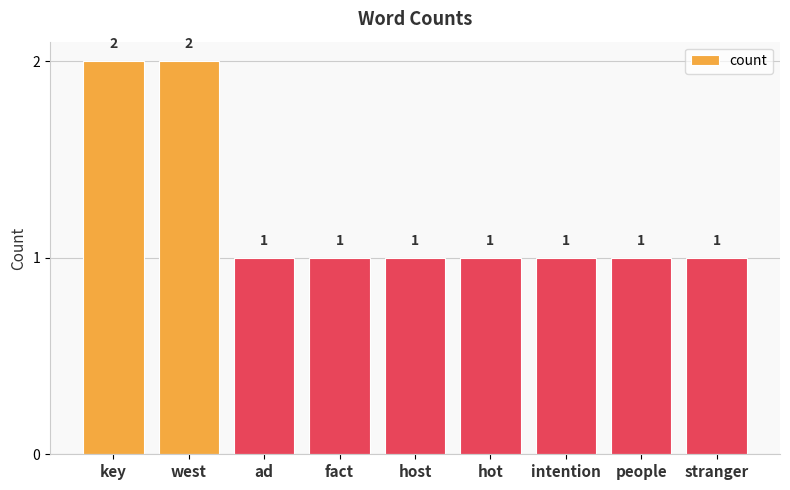

What is the sum of the values at key and people?

3